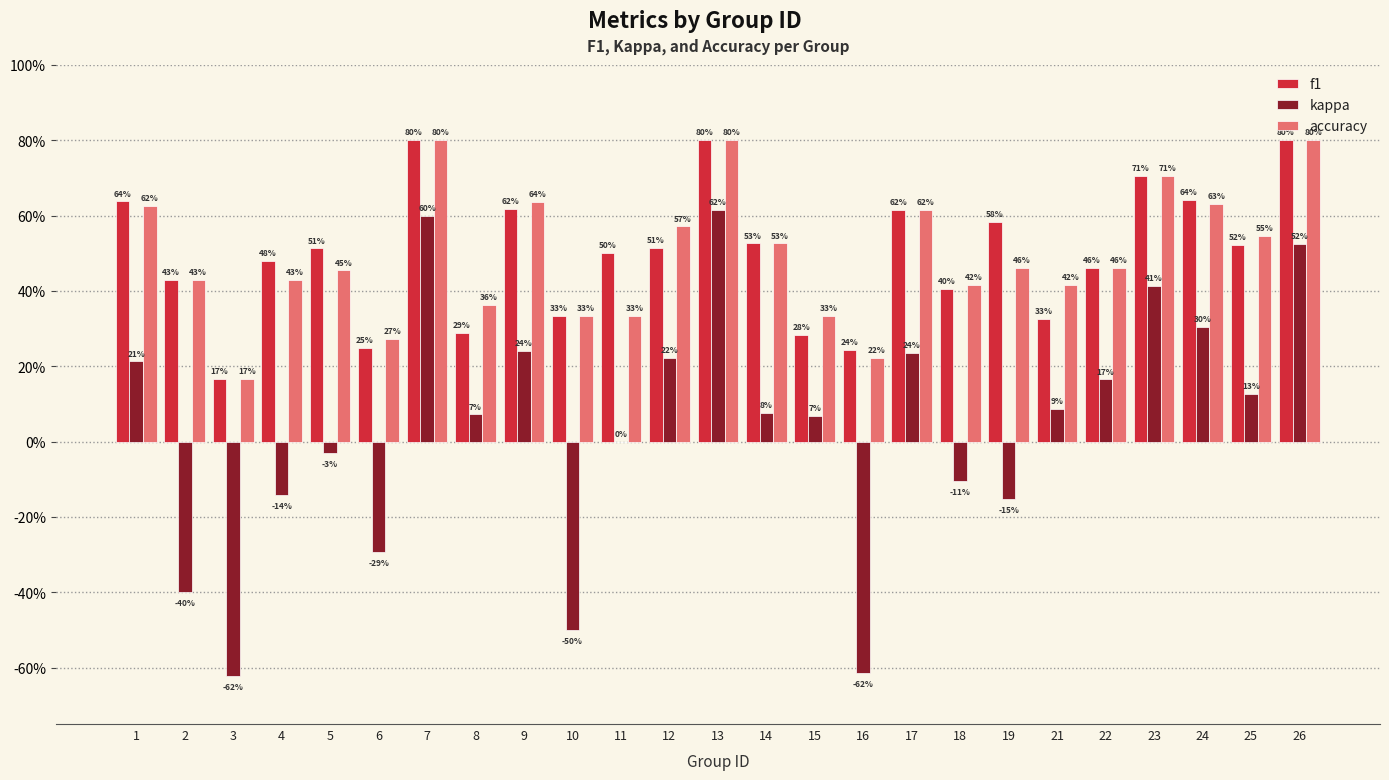

Are the bars grouped side by side (vs. stacked)?

Yes